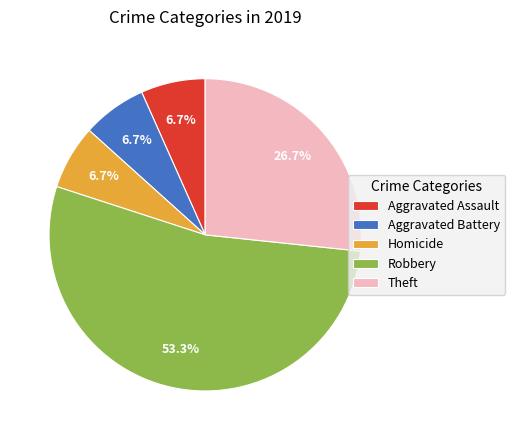

True or false: Homicide accounts for 7% of the total.

True